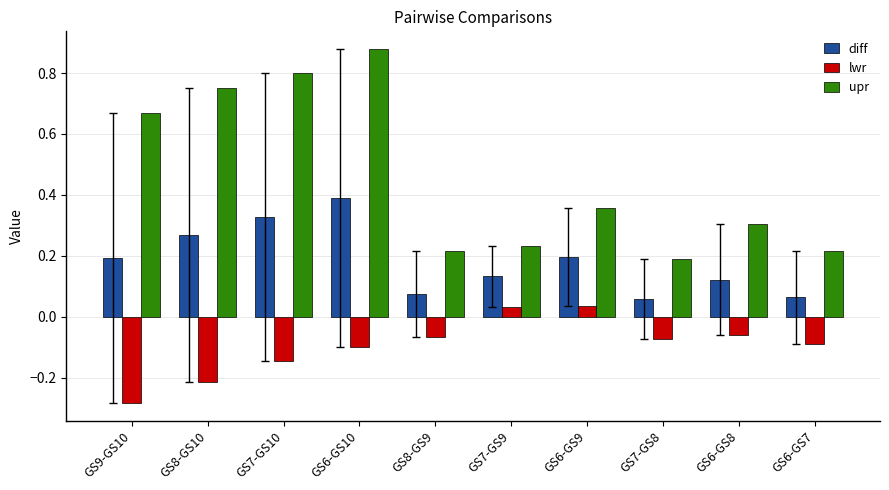

Which series has the largest range (max minus min)?

upr